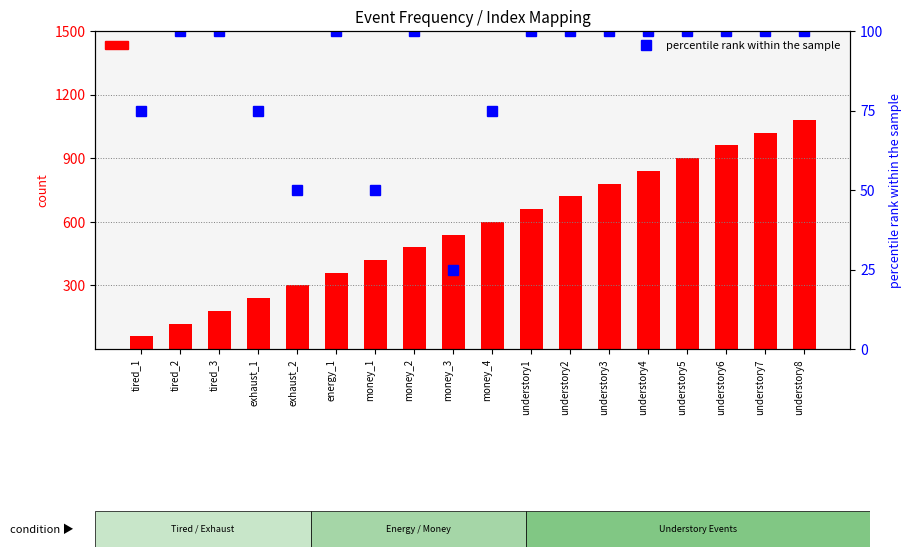

What is the sum of all count values?

10260